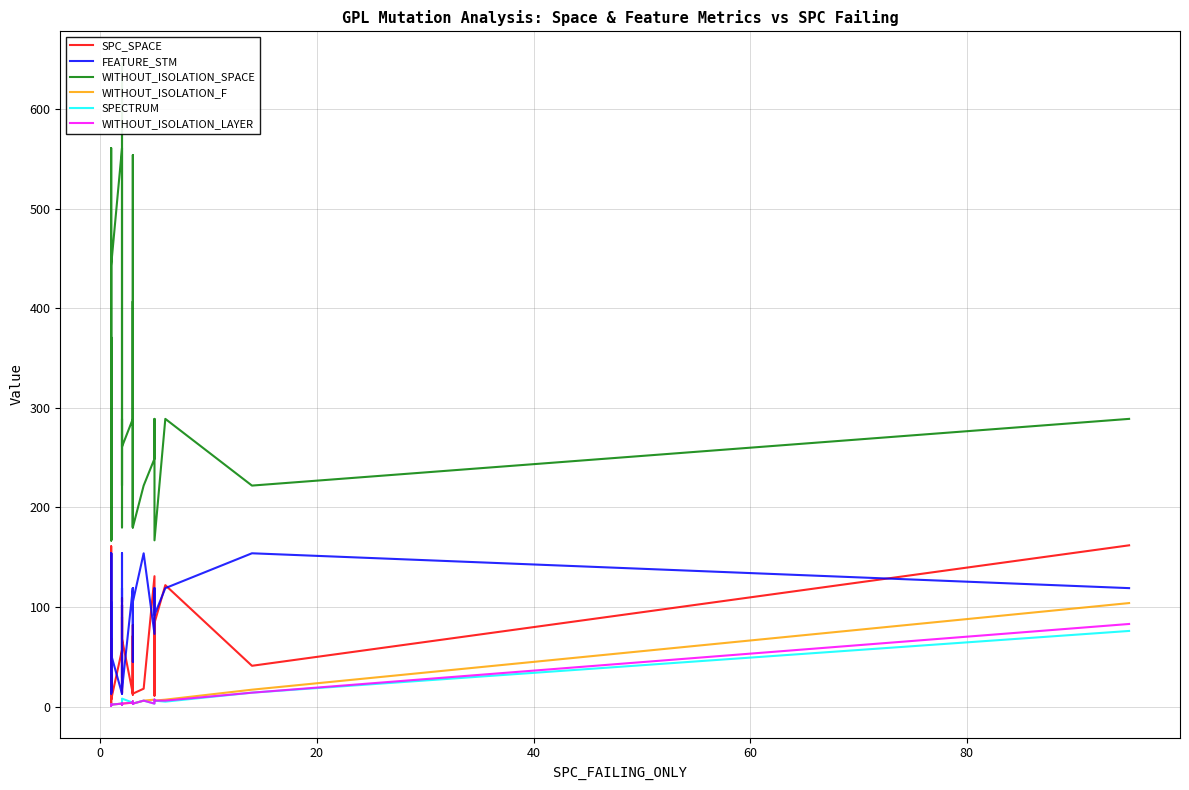

True or false: WITHOUT_ISOLATION_SPACE and SPECTRUM cross at least once.

False